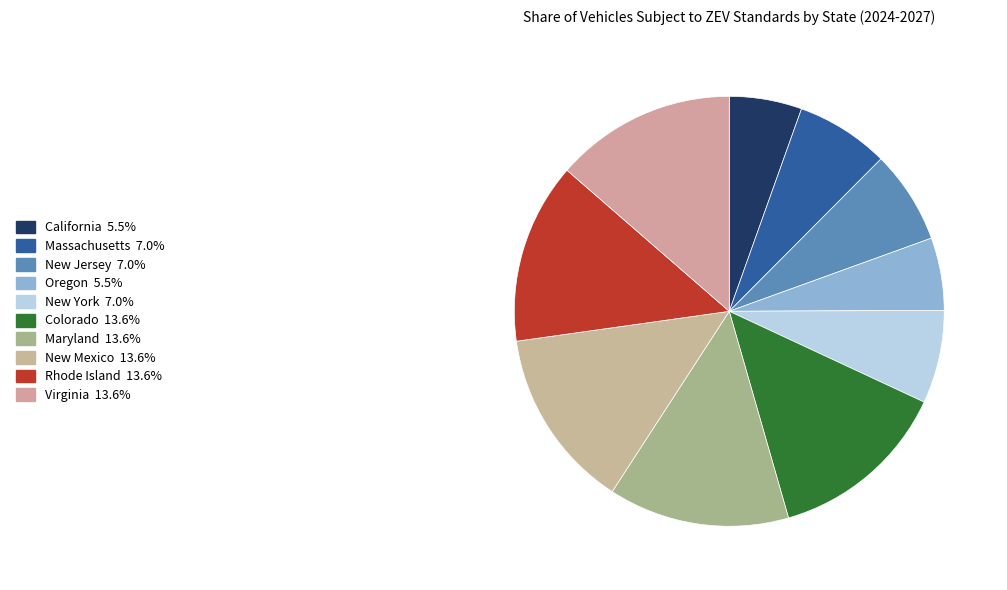

How many slices are in this pie chart?

10